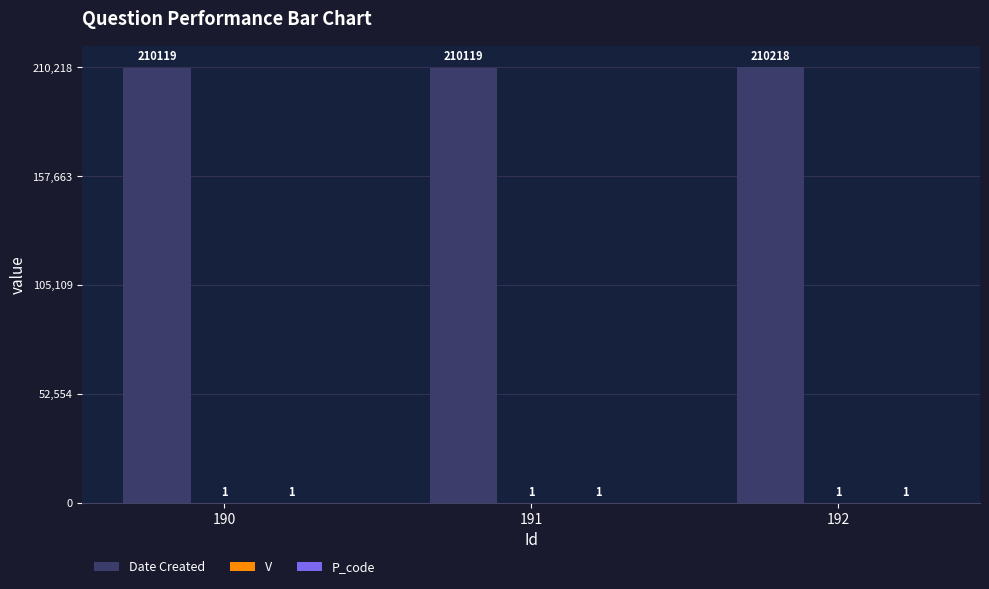

How many groups of bars are there?

3